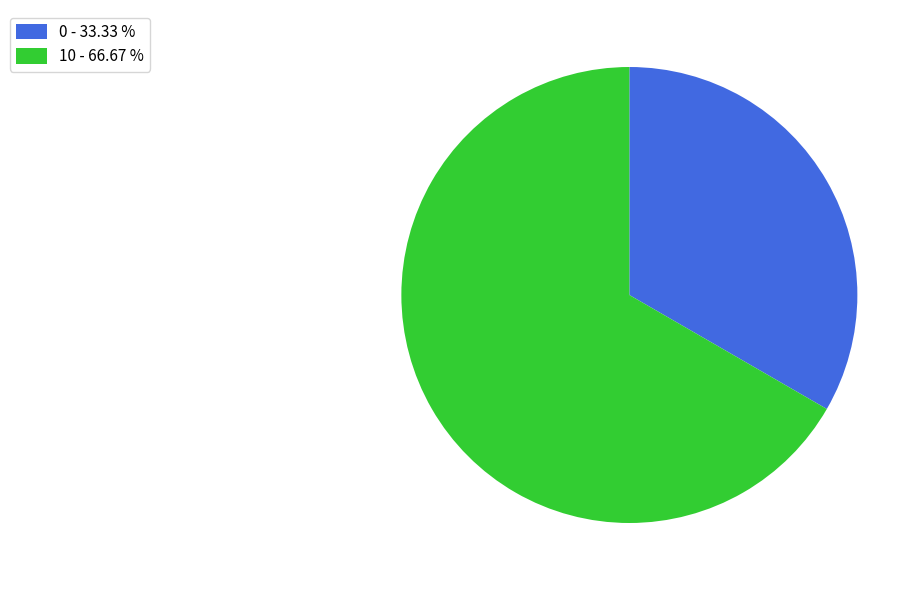

What is the largest slice in the pie chart?

10